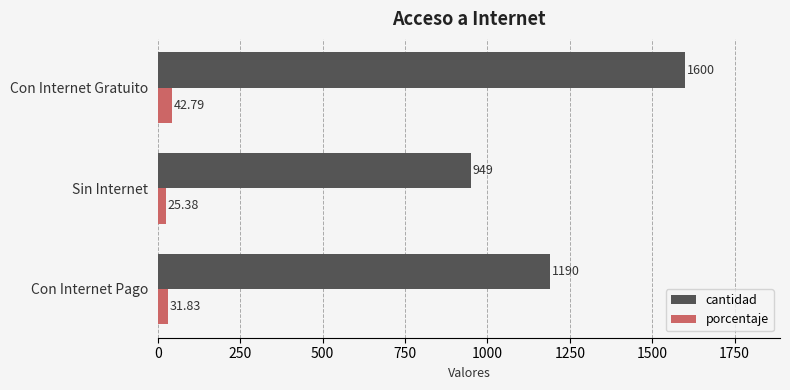

Which series has the largest range (max minus min)?

cantidad